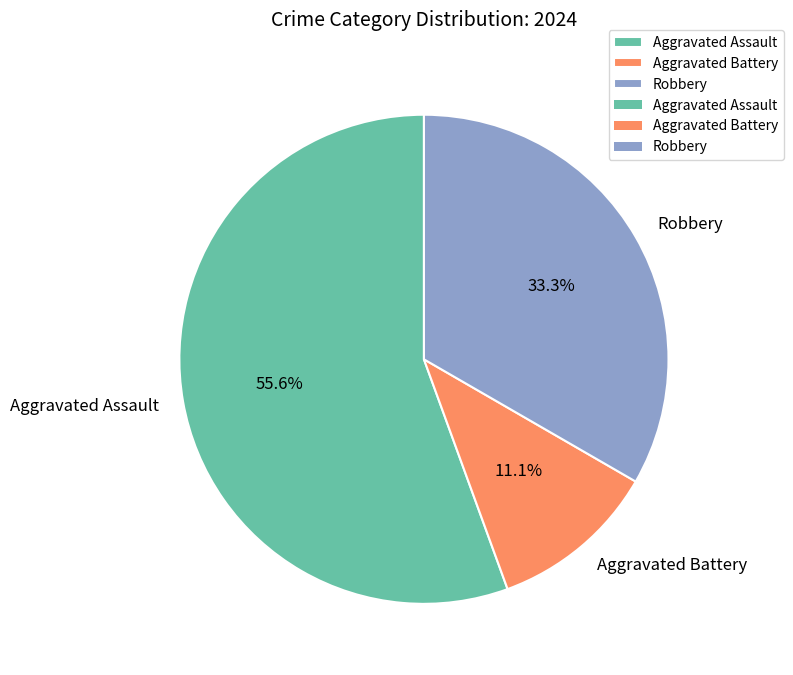

How many slices are in this pie chart?

3